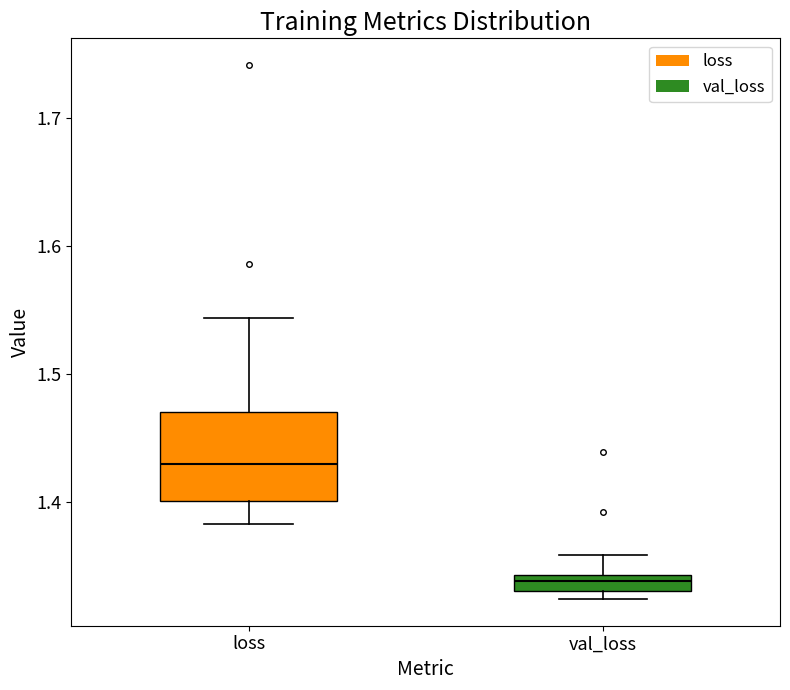

Where is the lower edge of the box for loss on the y-axis? The values are not printed on the chart, so give them approximately, as read against the axis.

1.40